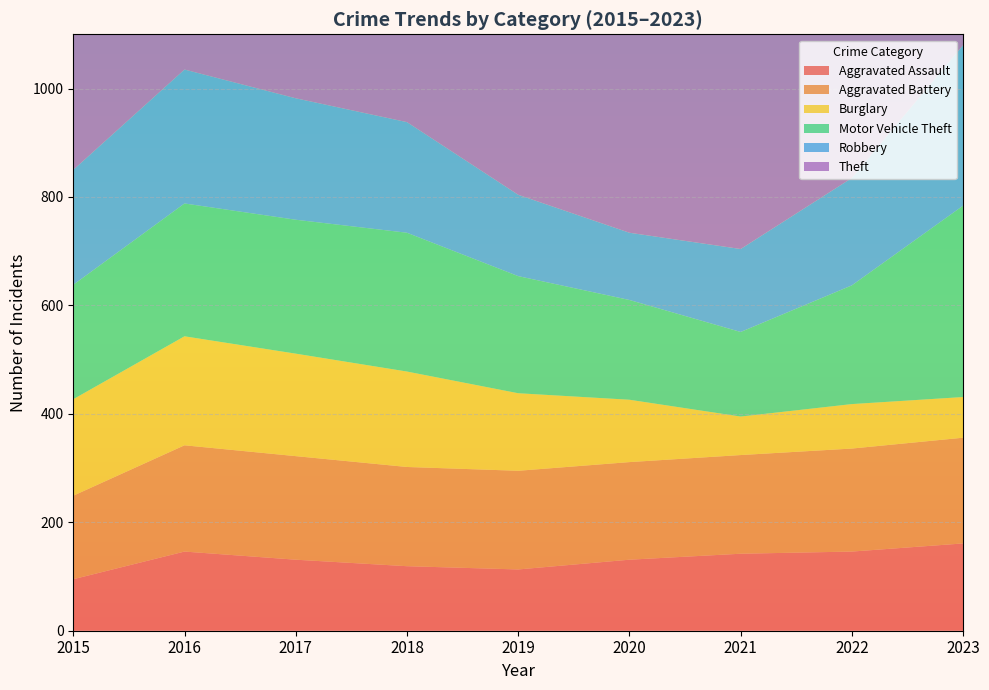

Reading right to left, what are all the values shown in this chart?

Aggravated Assault: 161	146	142	131	113	119	131	146	95
Aggravated Battery: 195	190	182	180	182	183	191	196	154
Burglary: 75	82	71	115	143	176	189	201	178
Motor Vehicle Theft: 353	219	156	184	216	256	247	245	211
Robbery: 296	198	153	124	150	204	224	247	212
Theft: 628	593	474	550	841	856	916	858	774